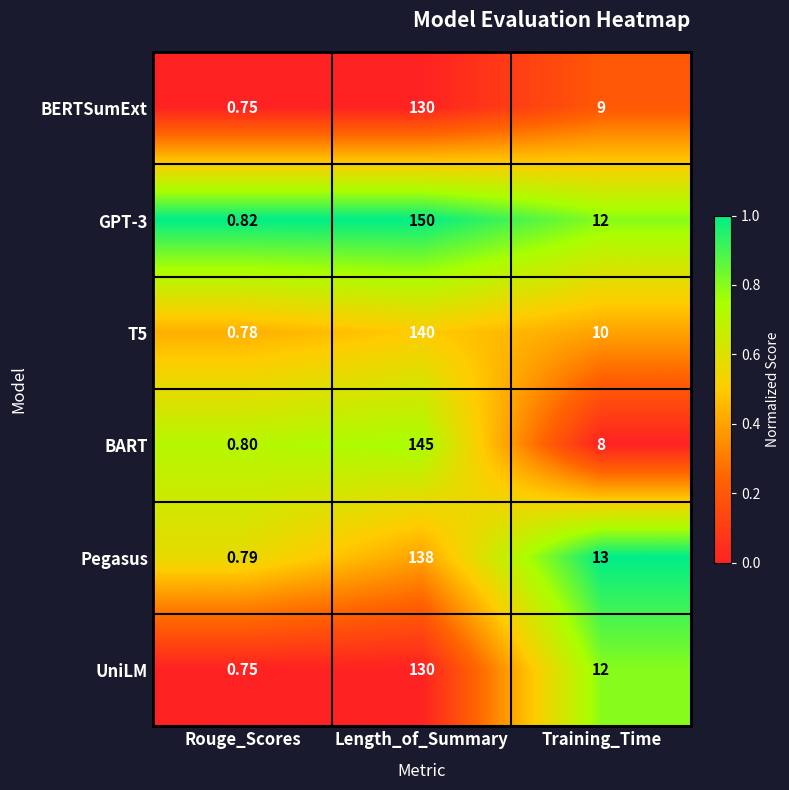

Between Rouge_Scores and Training_Time, which series saw the biggest shift?

Pegasus